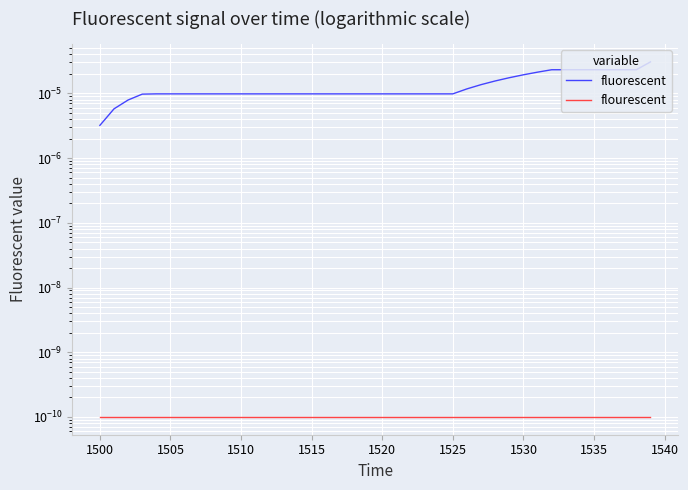

Is the value of flourescent at 15 greater than the value of fluorescent at 1510?

No